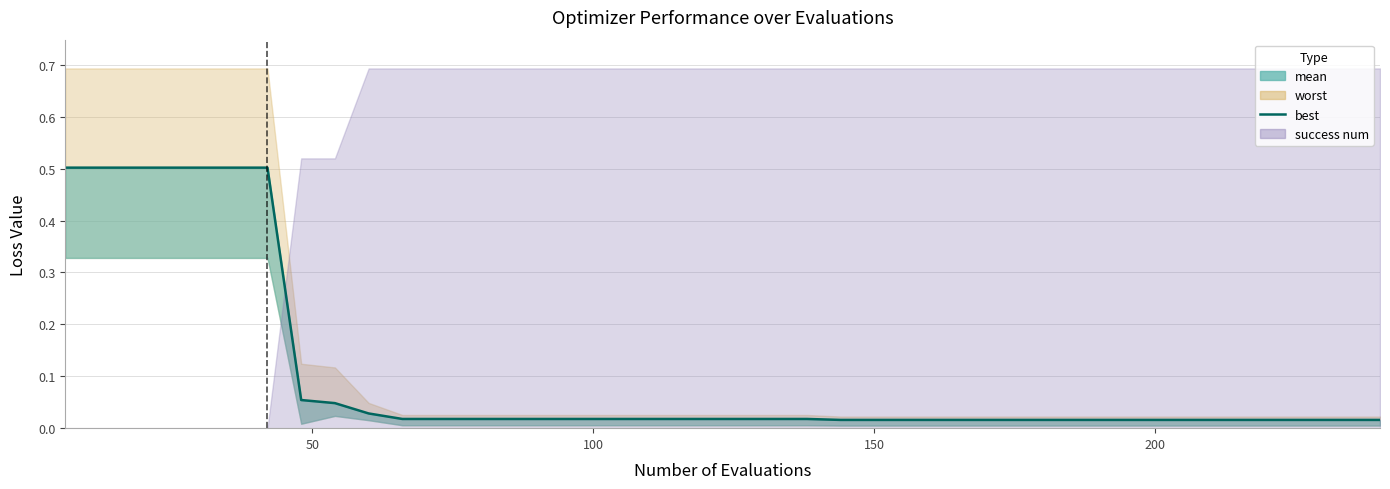

True or false: the data has more than 0 interior local peaks.

False